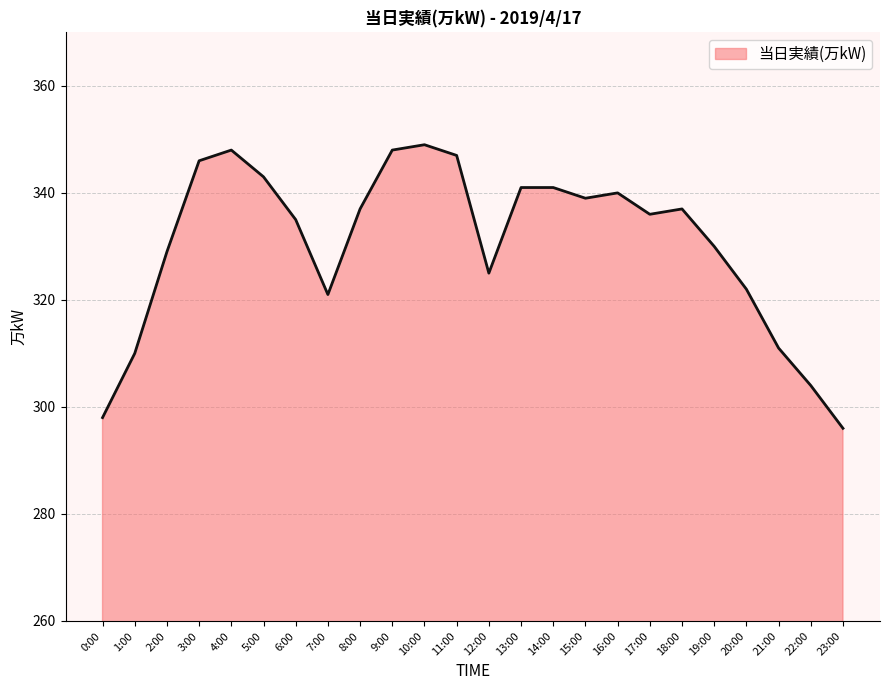

What position from the right is 16:00?

8